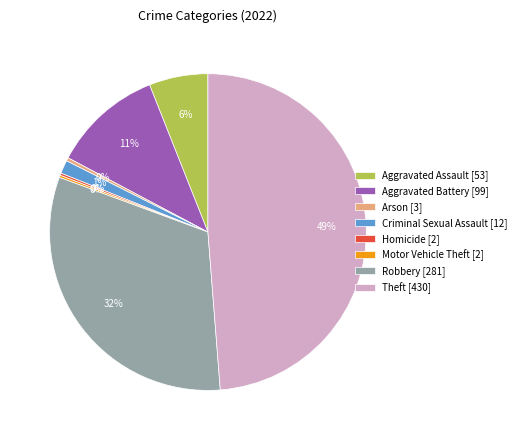

Does Aggravated Battery represent more than half of the total?

No